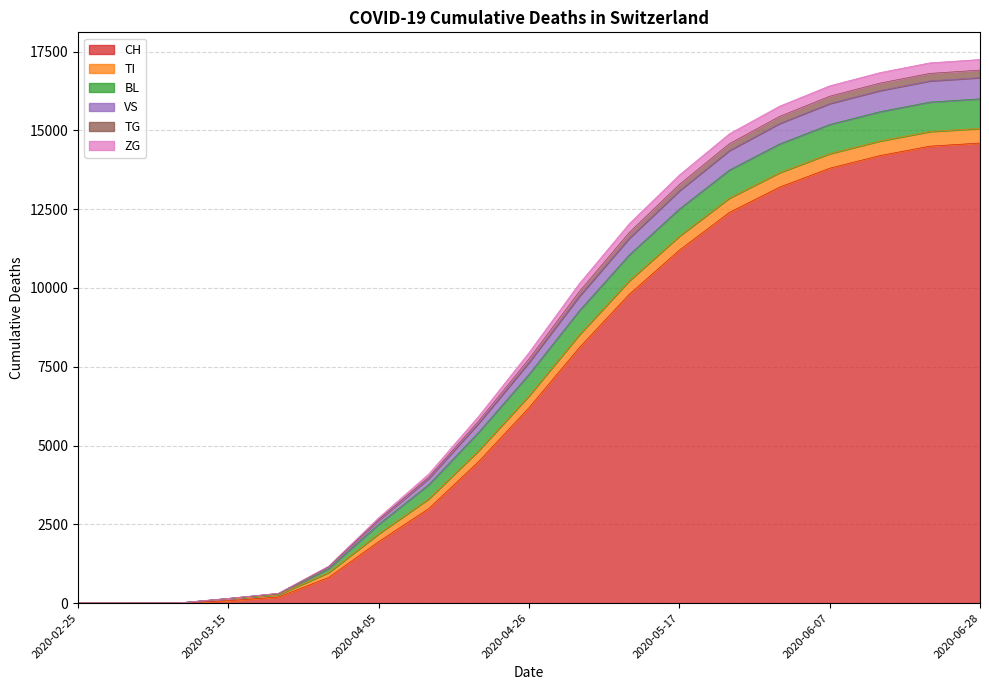

The TG series shows 16085 at 2020-06-07. True or false?

True